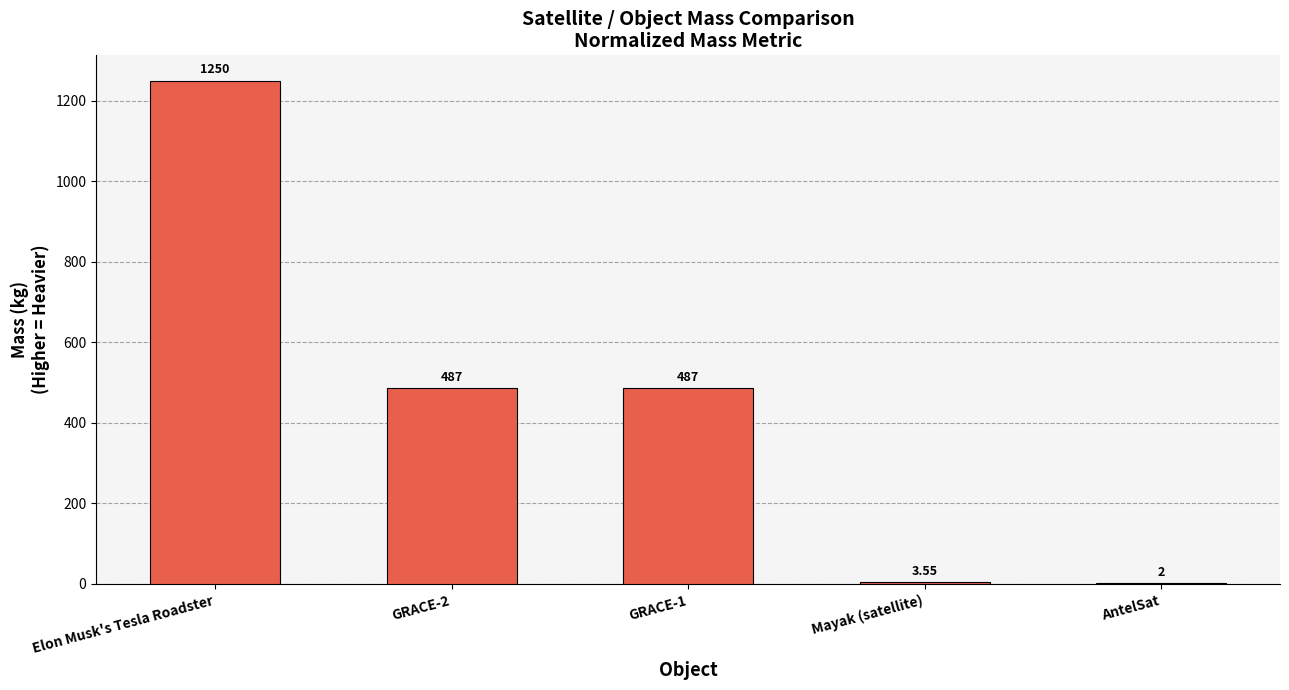

How many categories are shown in the chart?

5